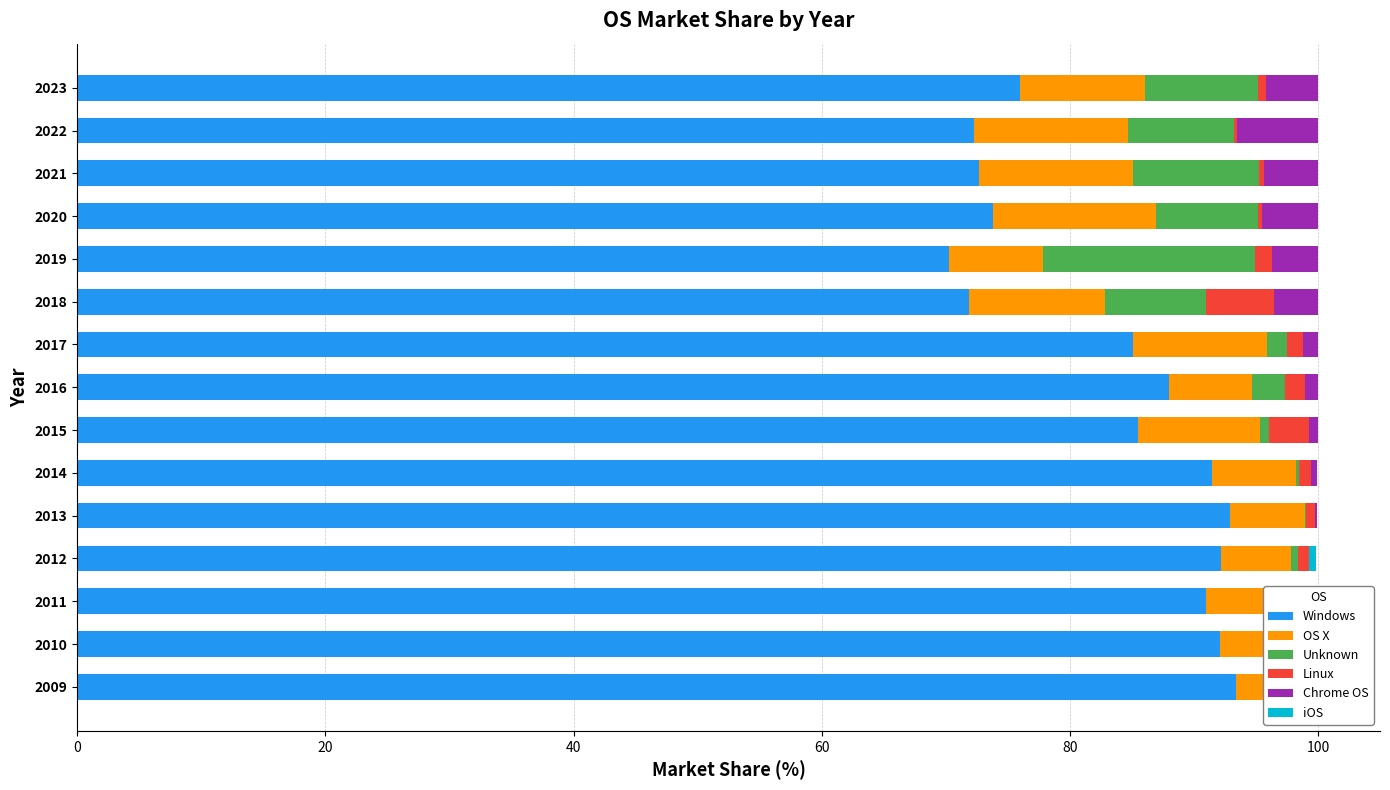

Is the value of Windows at 2010 greater than the value of OS X at 2021?

Yes